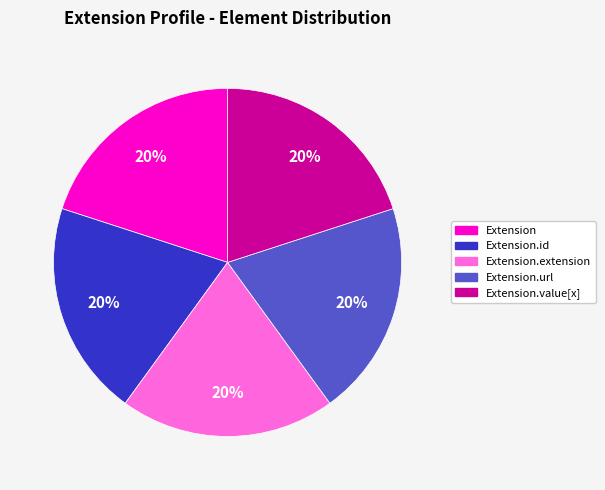

Is there any slice that represents more than half of the pie?

No